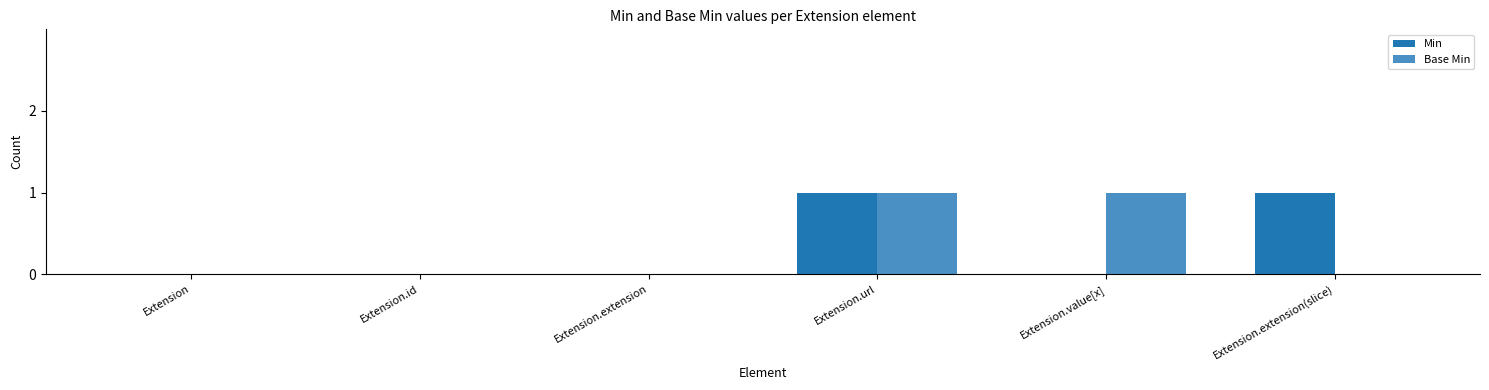

Reading left to right, transcribe all the data shown in this chart.

Min: Extension=0	Extension.id=0	Extension.extension=0	Extension.url=1	Extension.value[x]=0	Extension.extension(slice)=1
Base Min: Extension=0	Extension.id=0	Extension.extension=0	Extension.url=1	Extension.value[x]=1	Extension.extension(slice)=0